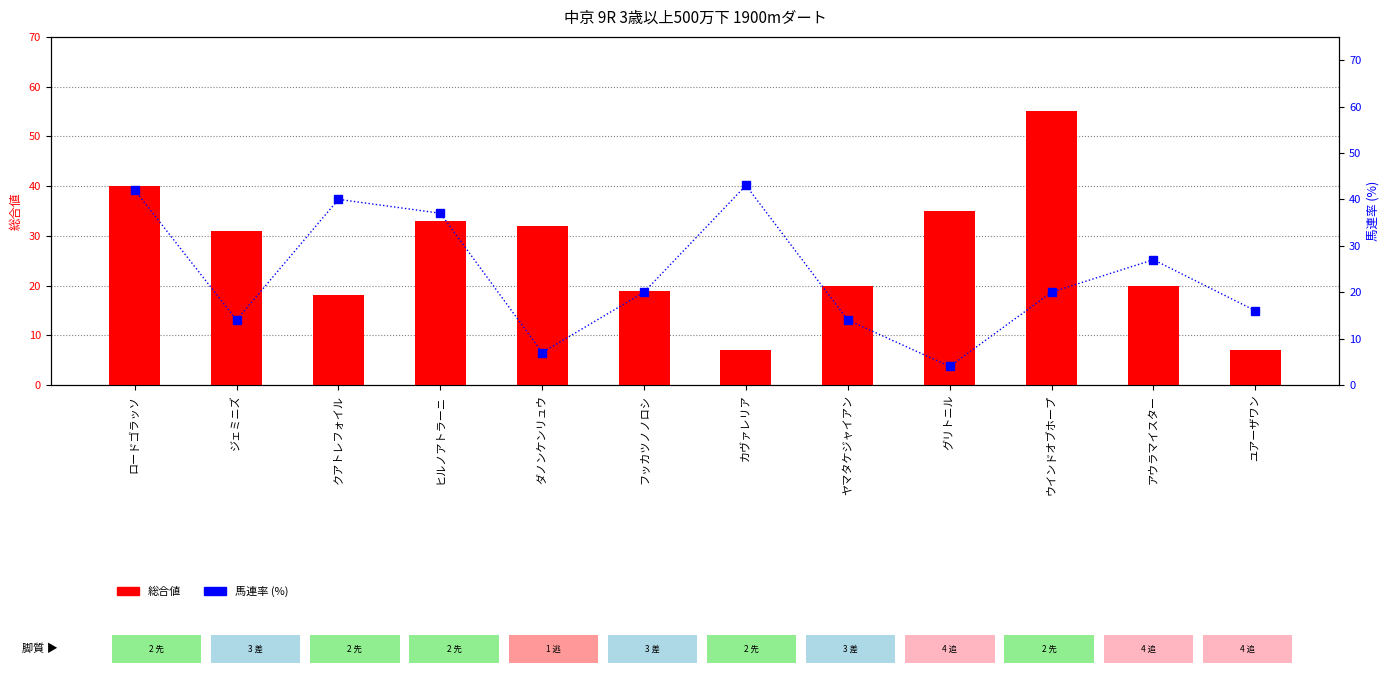

Where does the 馬連率 series first go above 20?

ロードゴラッソ